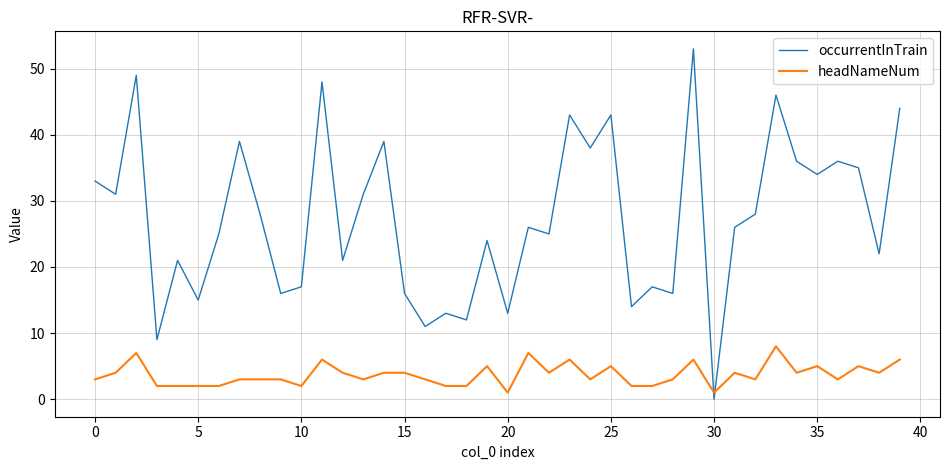

List the series in order of their overall mean, lowest first.

headNameNum, occurrentInTrain